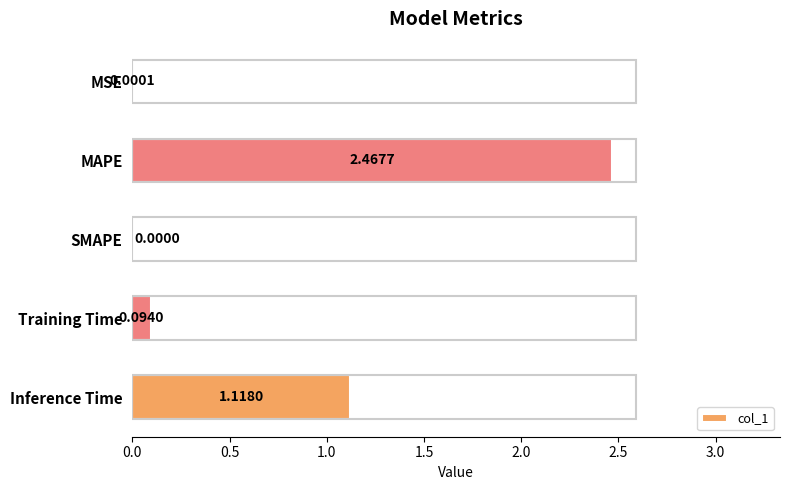

Which label corresponds to the largest value in the chart?

MAPE